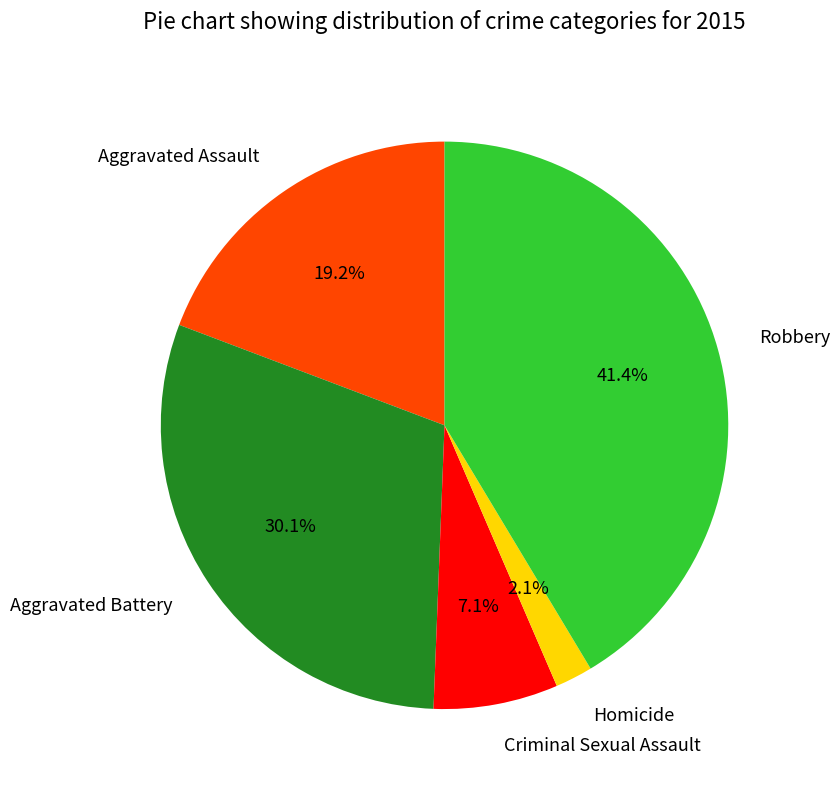

Approximately how many times larger is the value at Criminal Sexual Assault compared to Robbery?

0.2